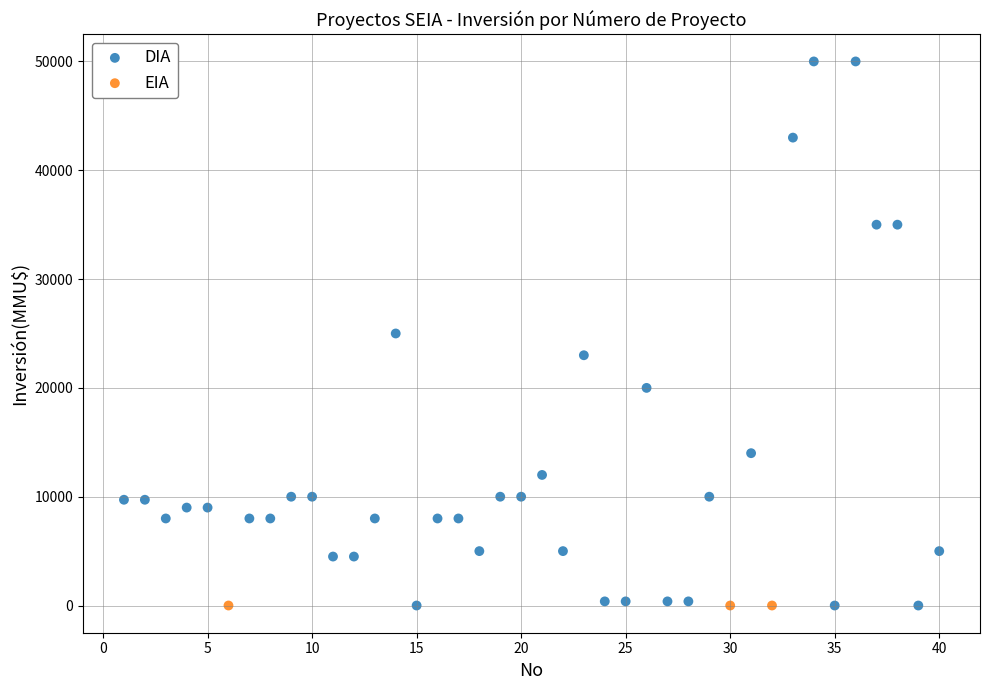

Which series reaches the maximum Y coordinate?

DIA